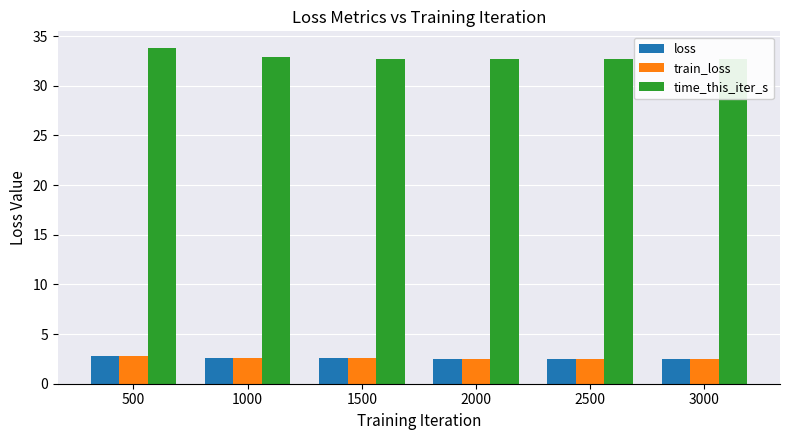

Is it true that time_this_iter_s equals 49.8 at 2500?

False